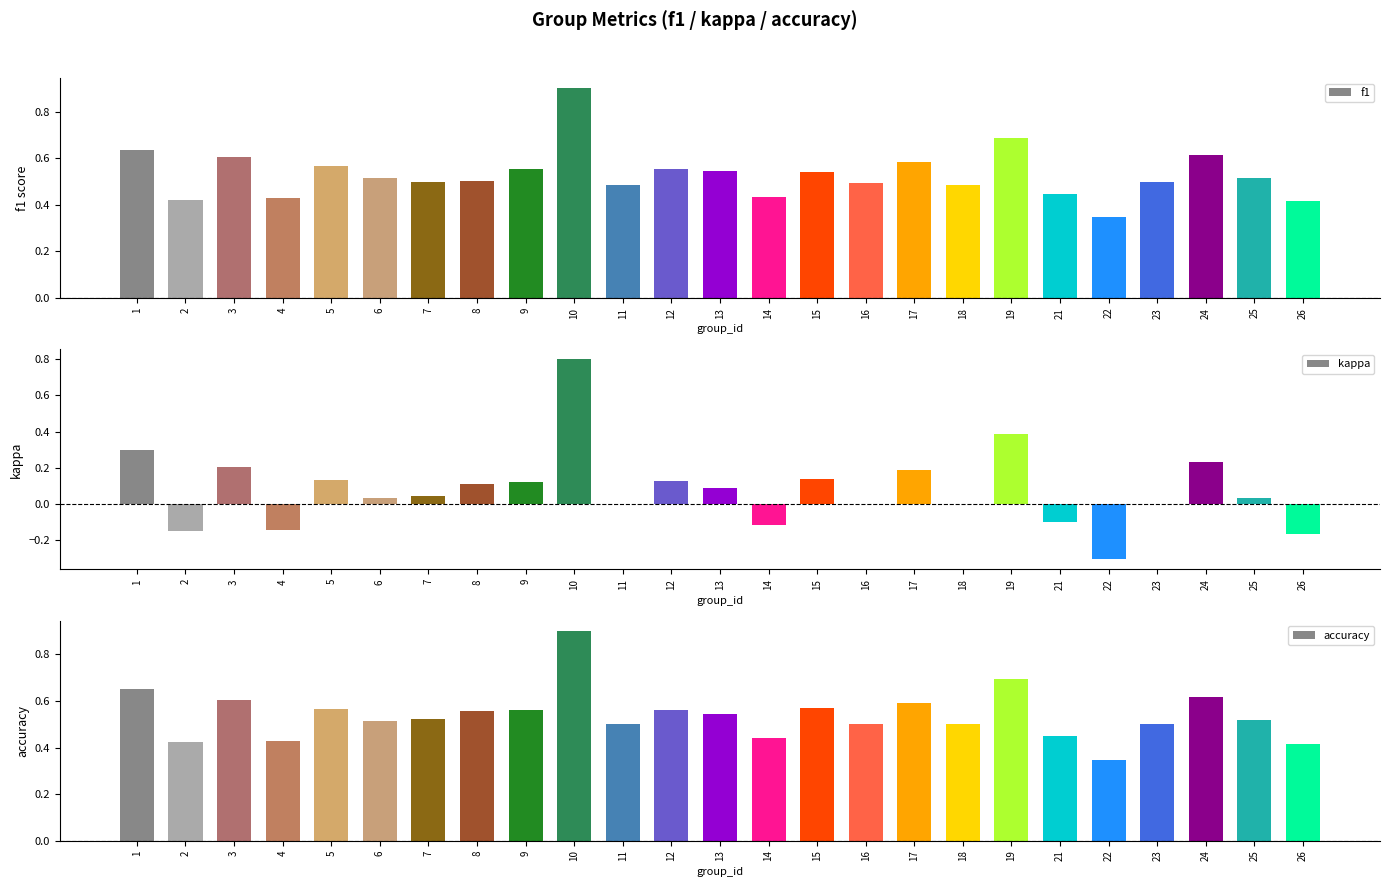

True or false: accuracy has a value of 0.8 at 5.

False